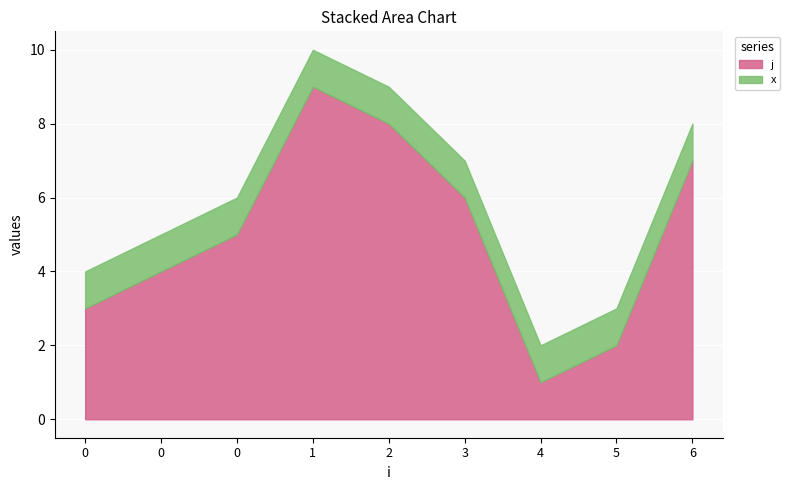

At how many categories does at least one series exceed 7?

2